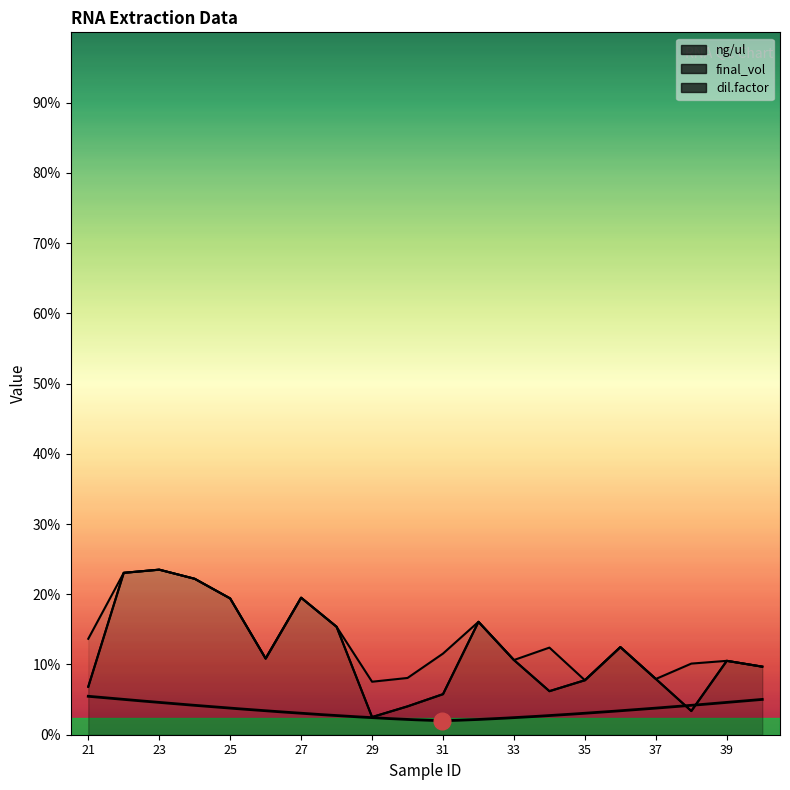

How many lines are shown in the chart?

3